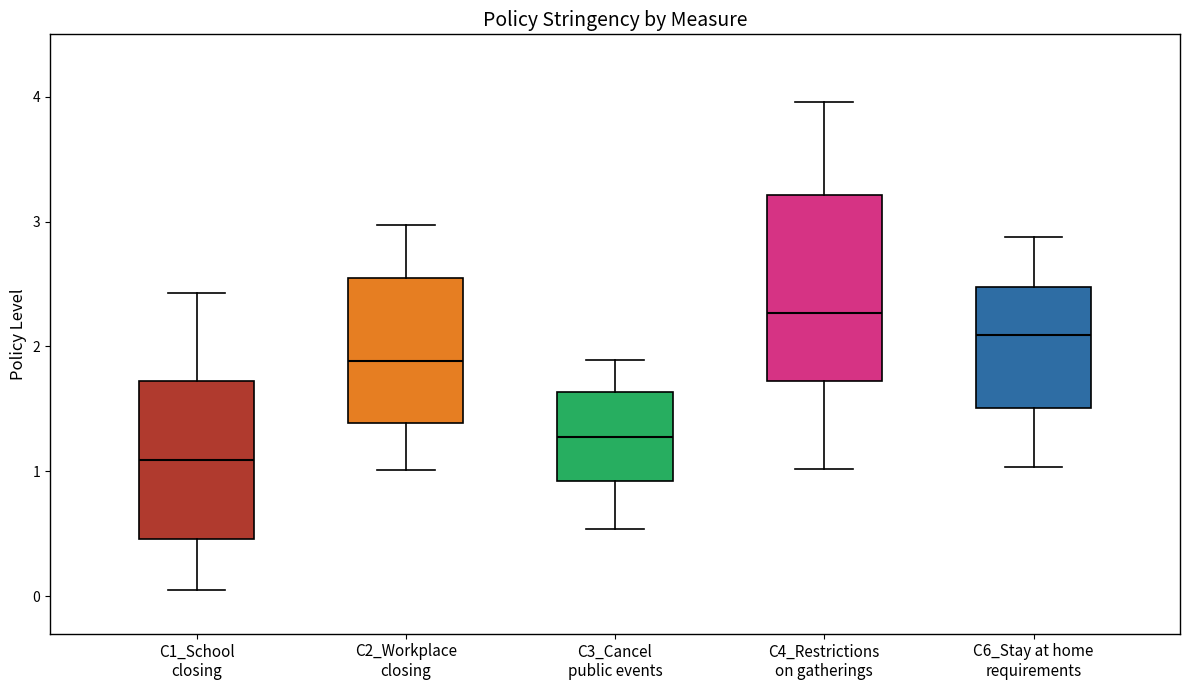

Reading left to right, transcribe this box plot: for each box, give where its median line is, the range the box spans, and where its two whiskers end, as read against the y-axis. The values are not printed on the chart, so give them approximately, as read against the axis.

C1_School closing: median 1.1, box 0.5 to 1.7, whiskers 0.1 to 2.4
C2_Workplace closing: median 1.9, box 1.4 to 2.5, whiskers 1.0 to 3.0
C3_Cancel public events: median 1.3, box 0.9 to 1.6, whiskers 0.5 to 1.9
C4_Restrictions on gatherings: median 2.3, box 1.7 to 3.2, whiskers 1.0 to 4.0
C6_Stay at home requirements: median 2.1, box 1.5 to 2.5, whiskers 1.0 to 2.9